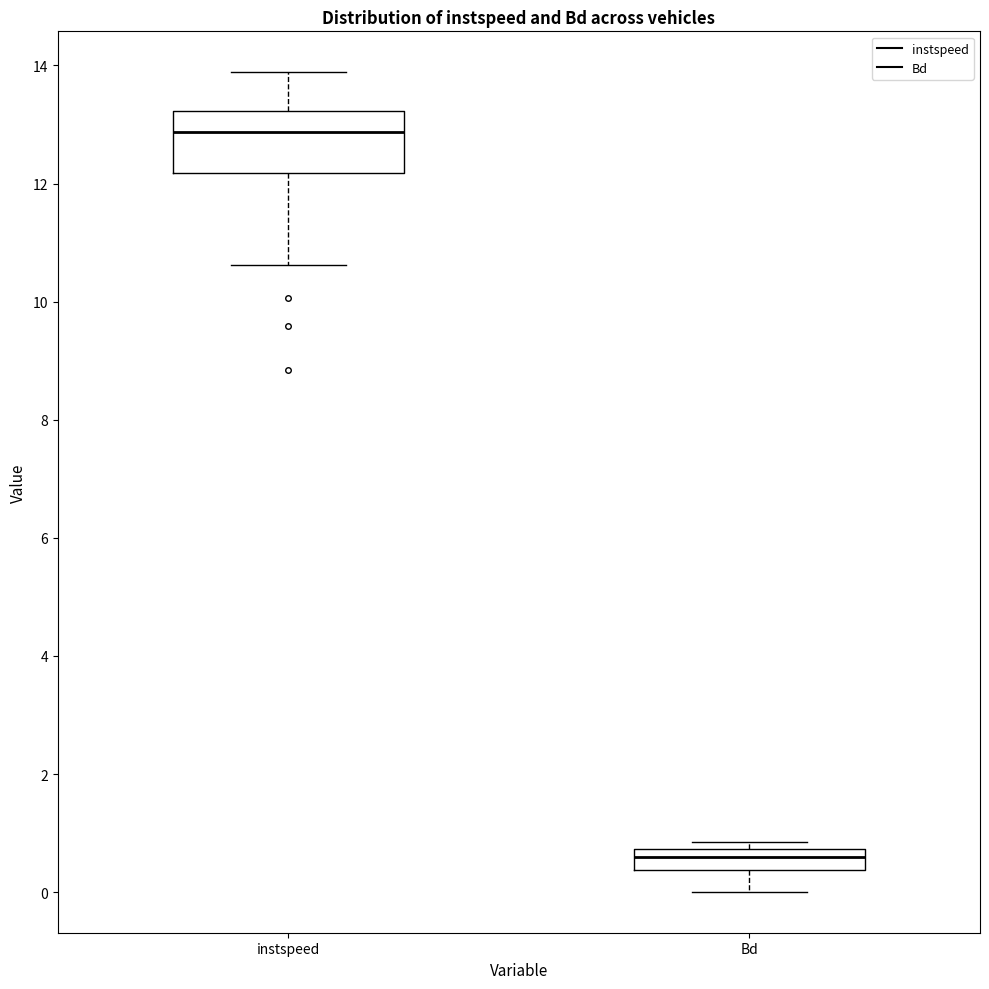

Which box is the tallest, from its lower edge to its upper edge?

instspeed